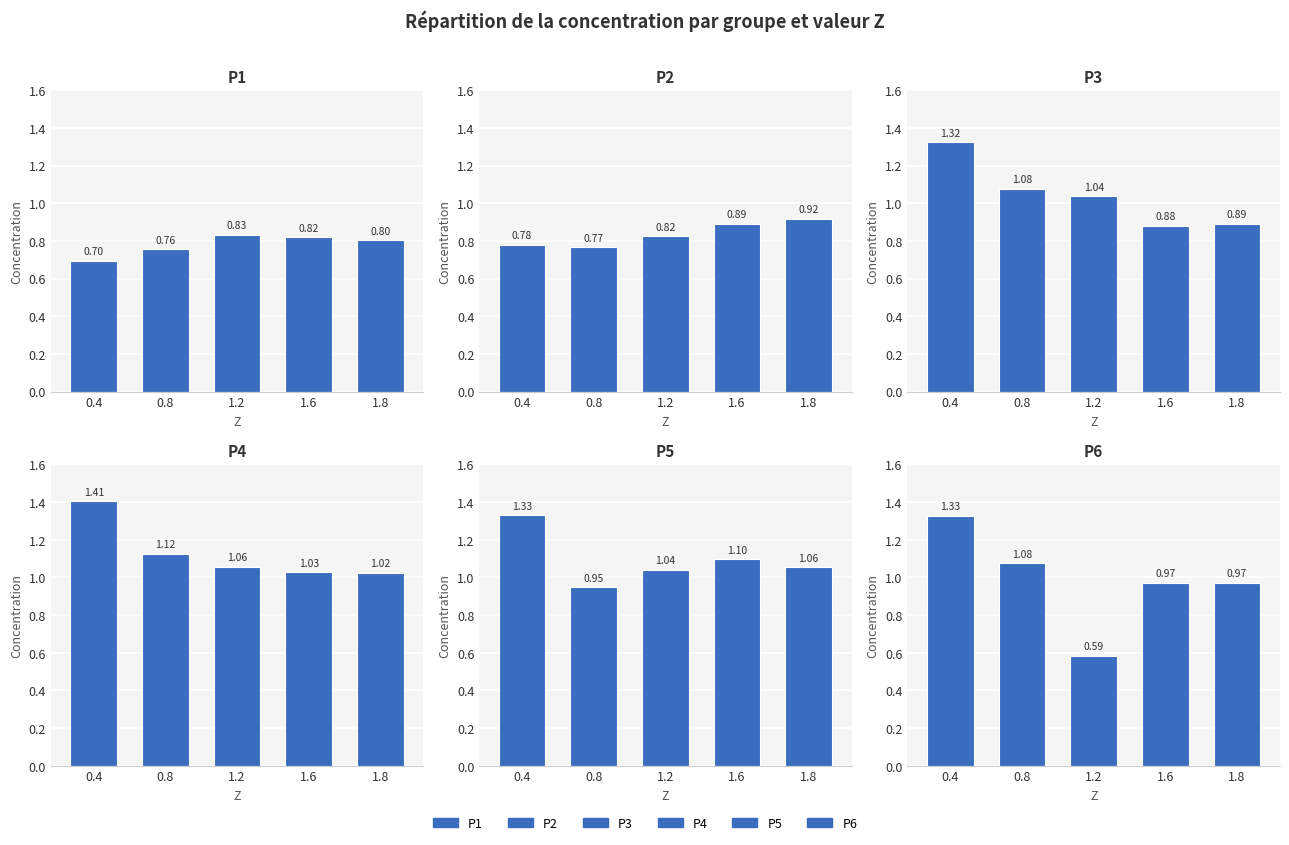

What is the label of the 3rd bar from the right?

1.2